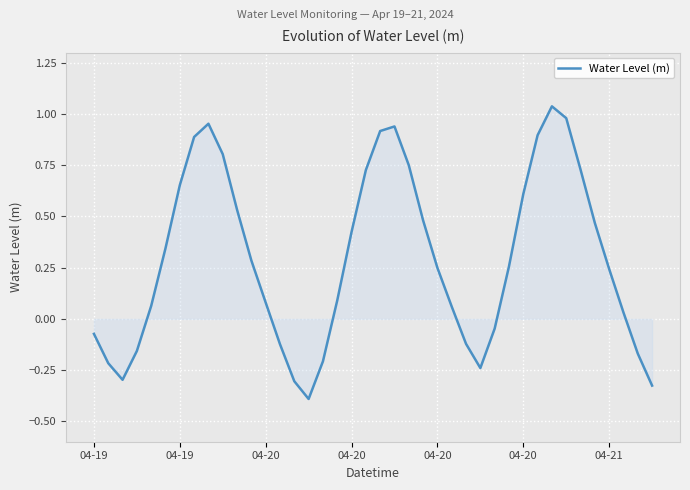

What is the difference between the maximum and minimum values?

1.4